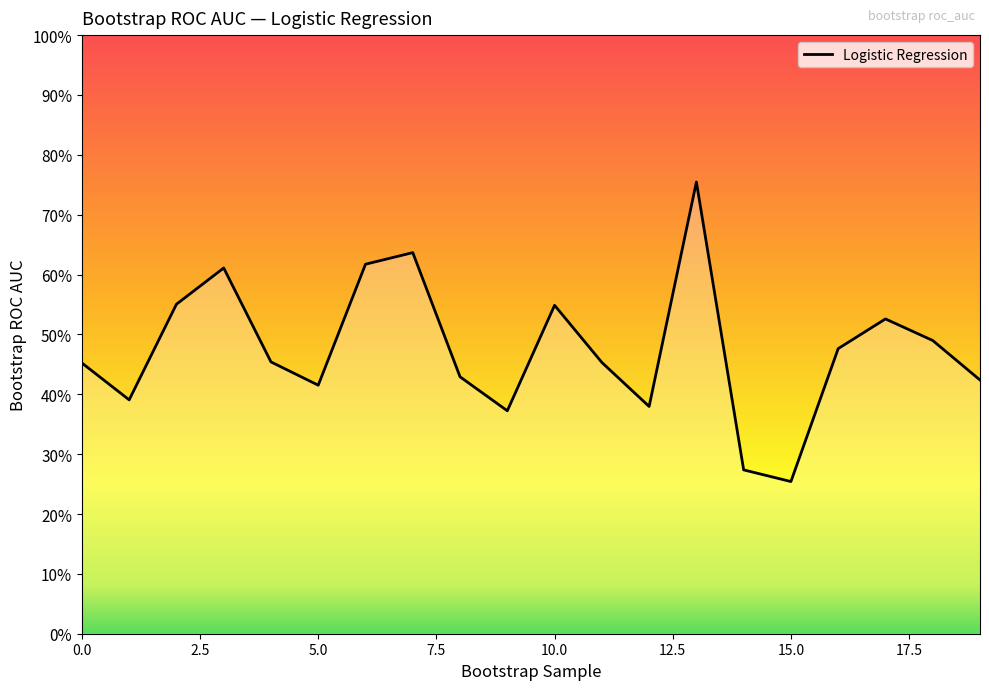

Does the chart display data point markers on the line(s)?

No